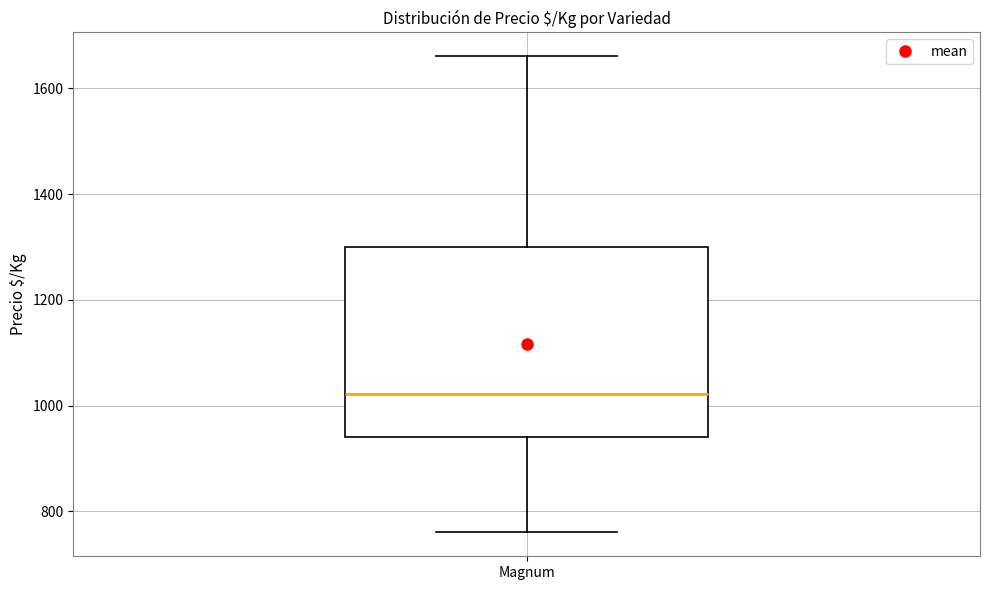

Read this box plot against the y-axis: the position of the median line, the range covered by the box, and the ends of both whiskers. The values are not printed on the chart, so give them approximately, as read against the axis.

median 1020, box 940 to 1300, whiskers 760 to 1660